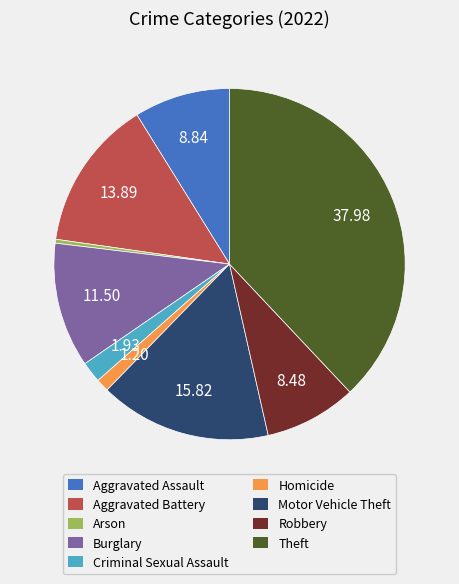

Is the sum of Aggravated Assault and Theft greater than half?

No